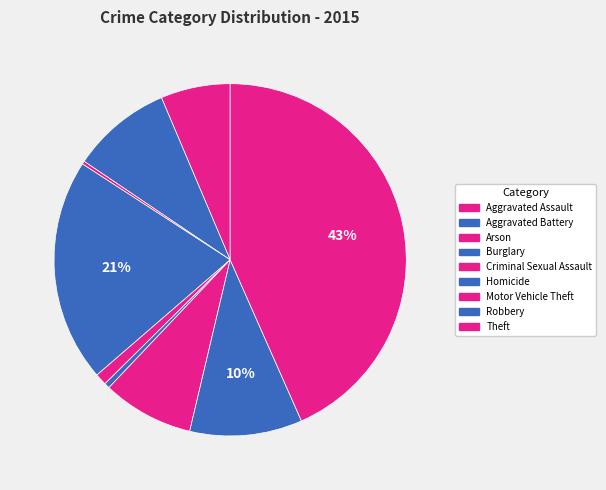

How many slices are in this pie chart?

9